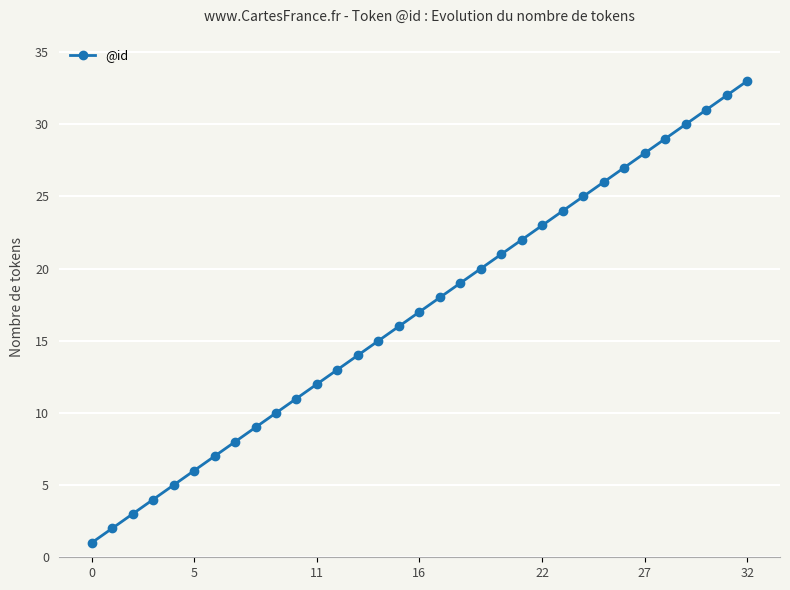

What is the difference between the maximum and second lowest values?

31